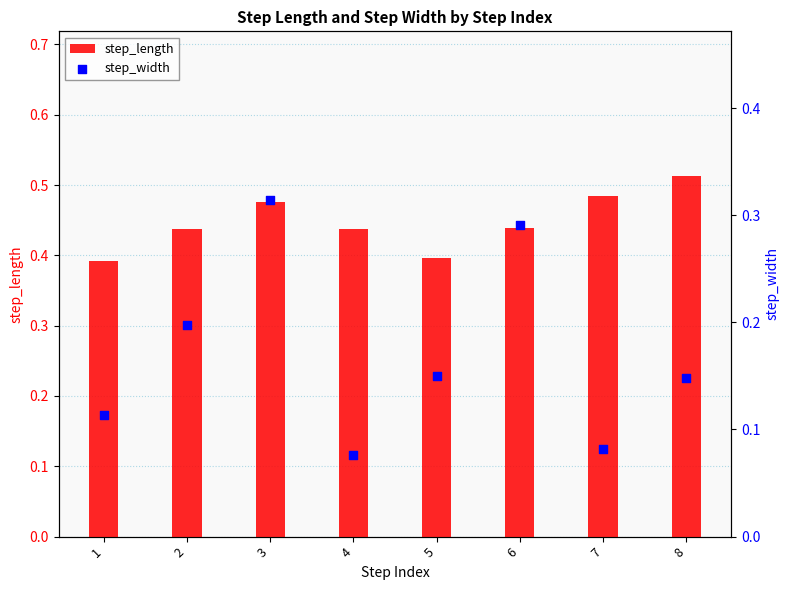

Is the value of step_length at 2 greater than the value of step_width at 4?

Yes